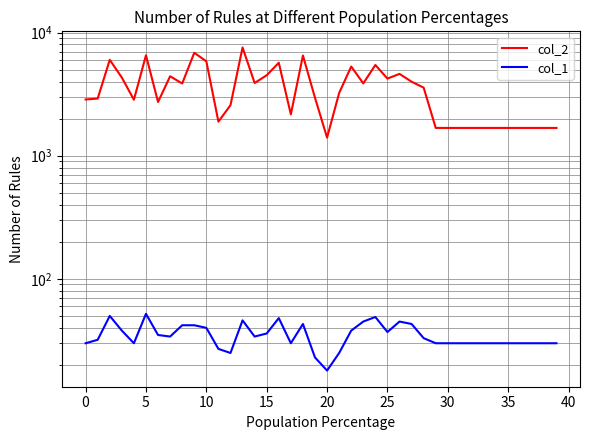

Which category has the highest value in the col_2 series?

13